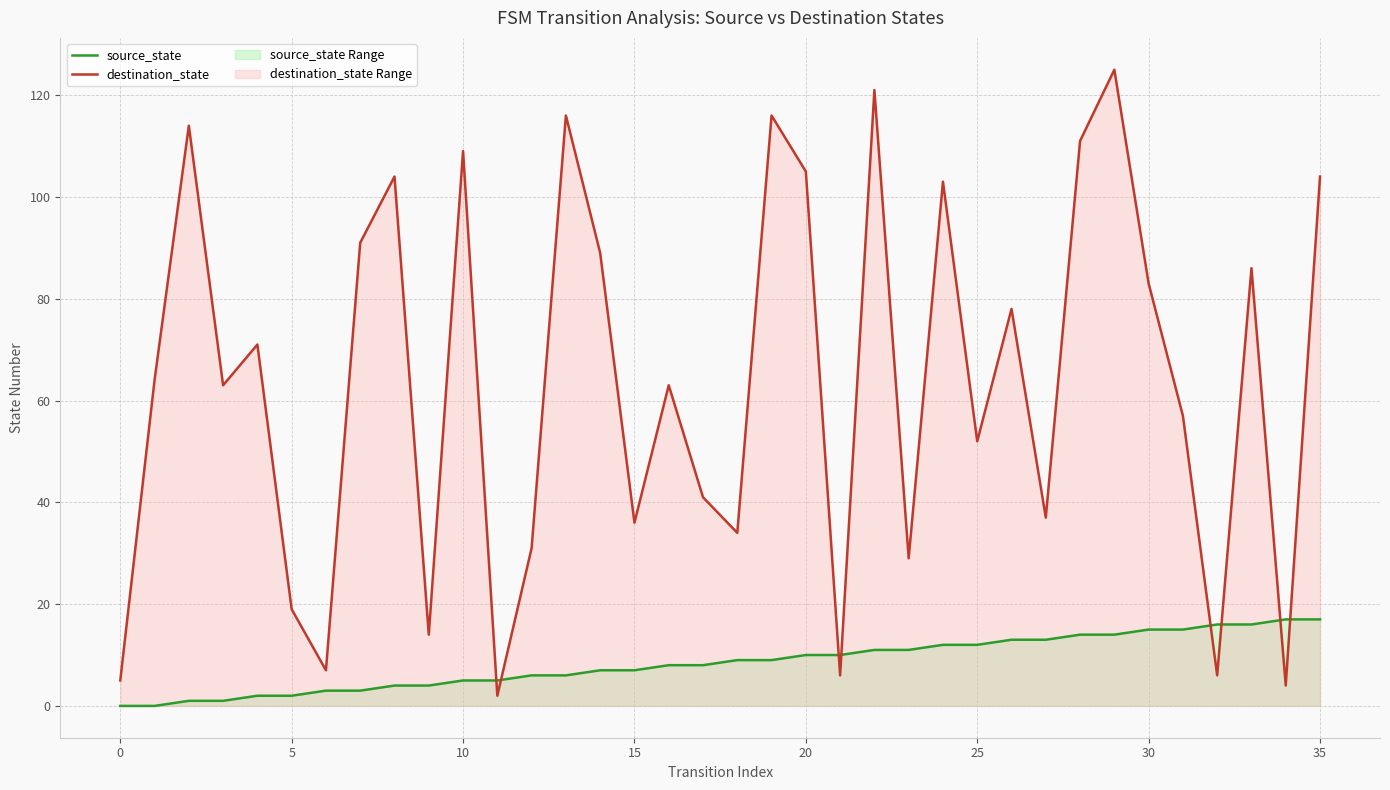

Which series ends up on top after the final intersection of source_state and destination_state?

destination_state